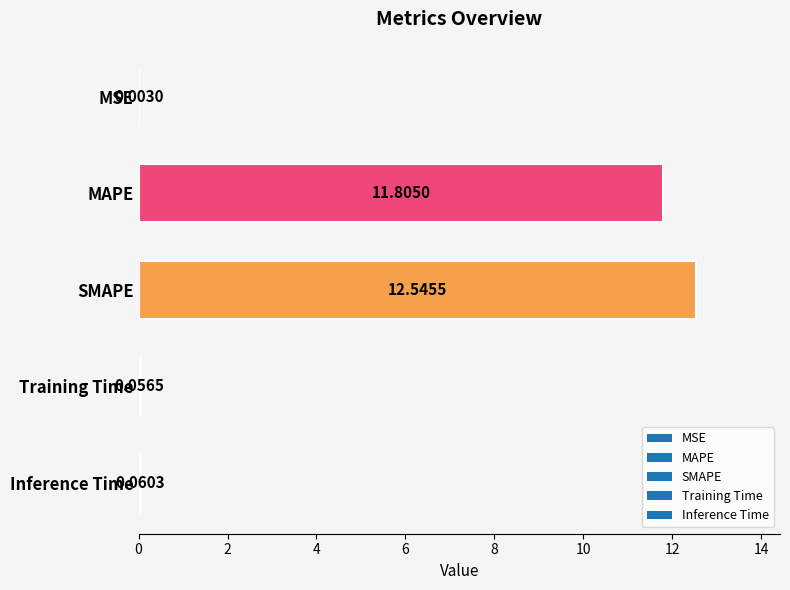

Which label corresponds to the largest value in the chart?

SMAPE